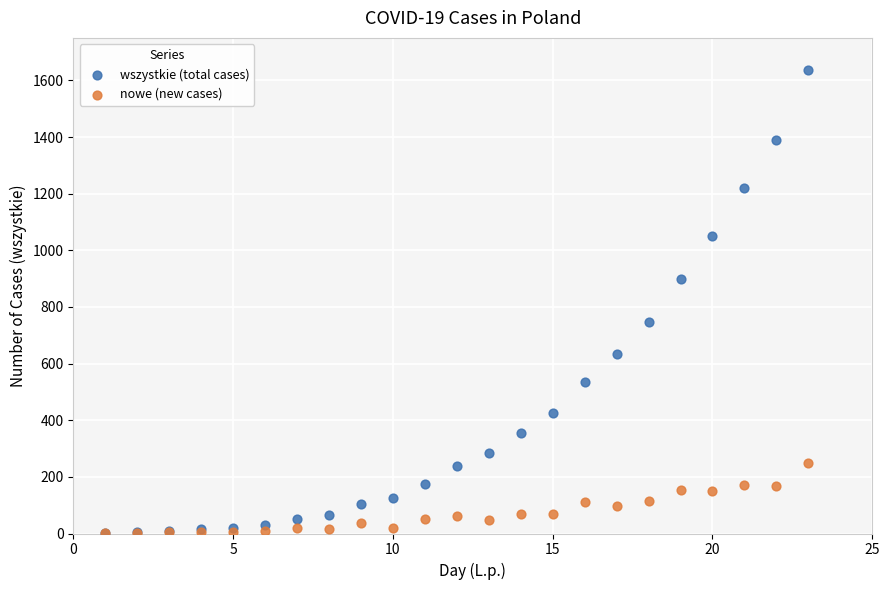

Which series reaches the maximum Y coordinate?

wszystkie (total cases)